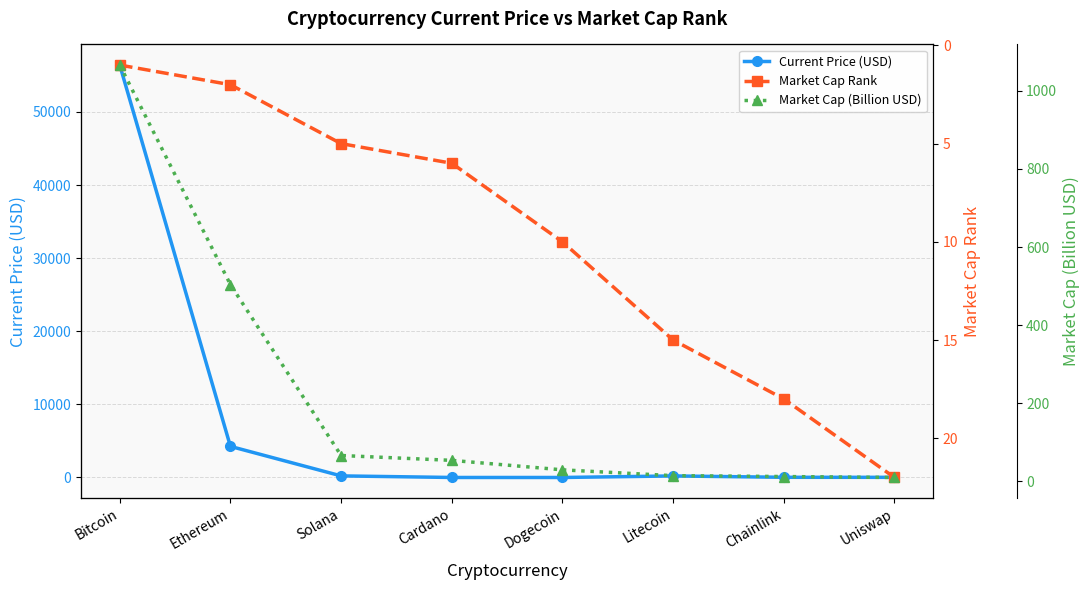

Which series has the largest range (max minus min)?

Current Price (USD)